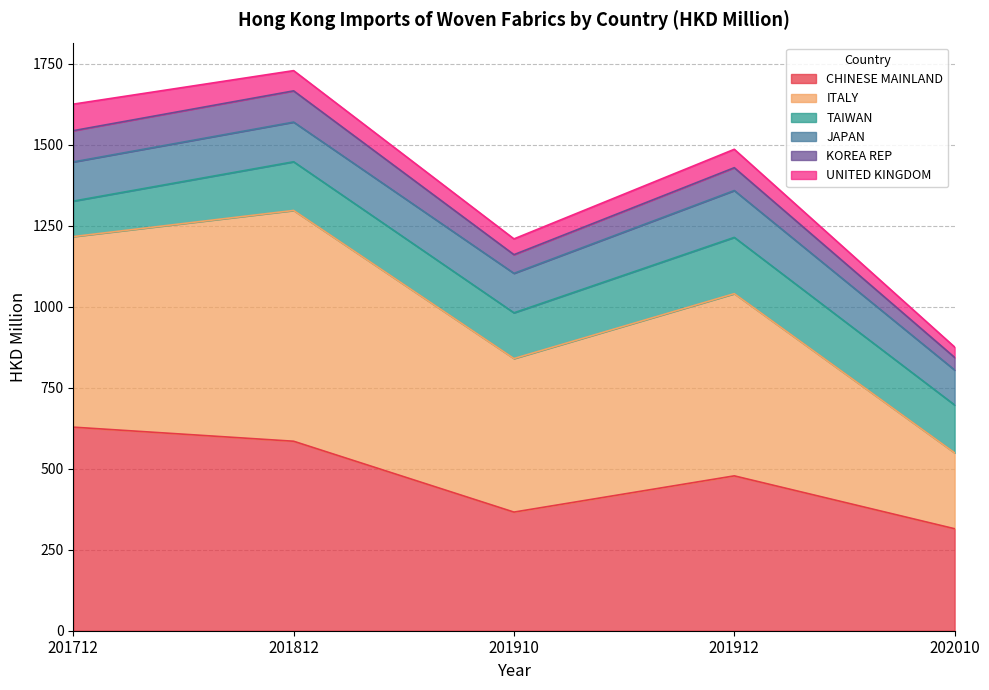

Count the number of categories in the chart.

5